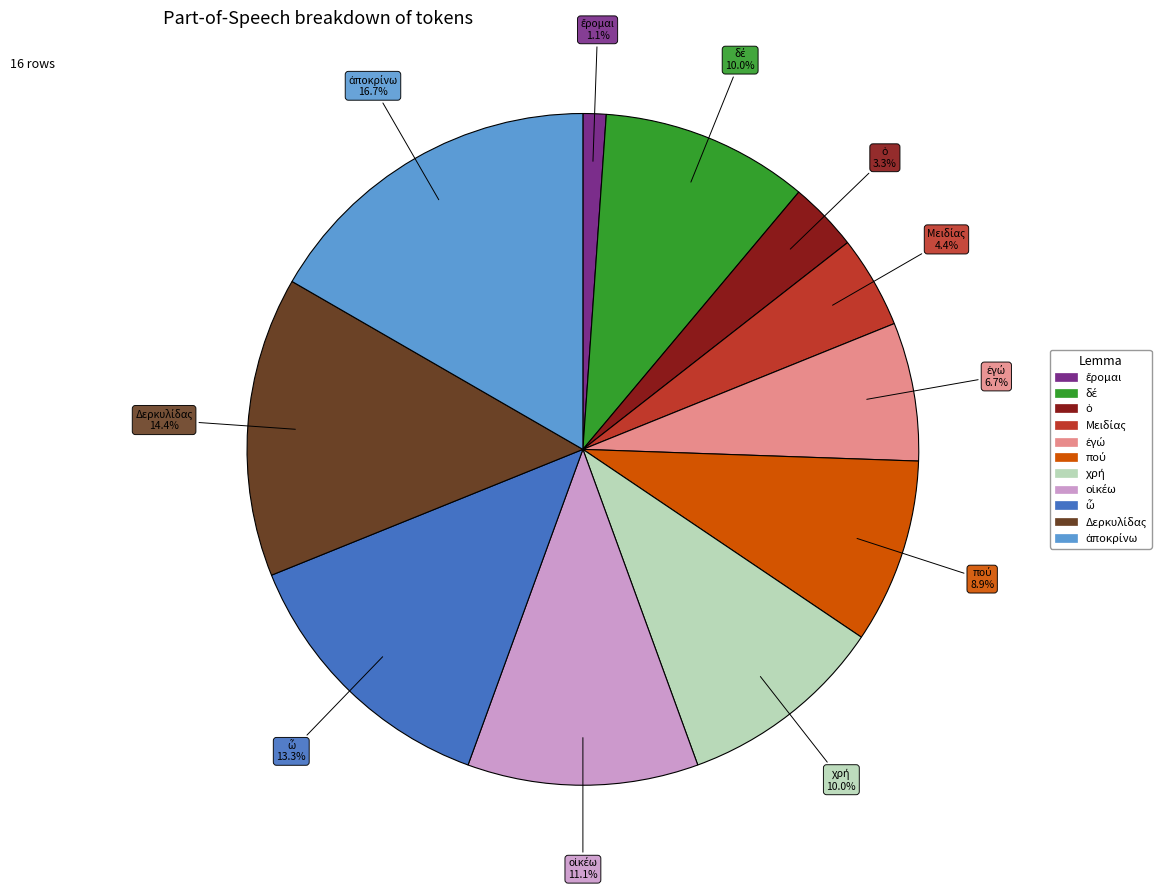

To the nearest percent, what is the average slice percentage?

9%